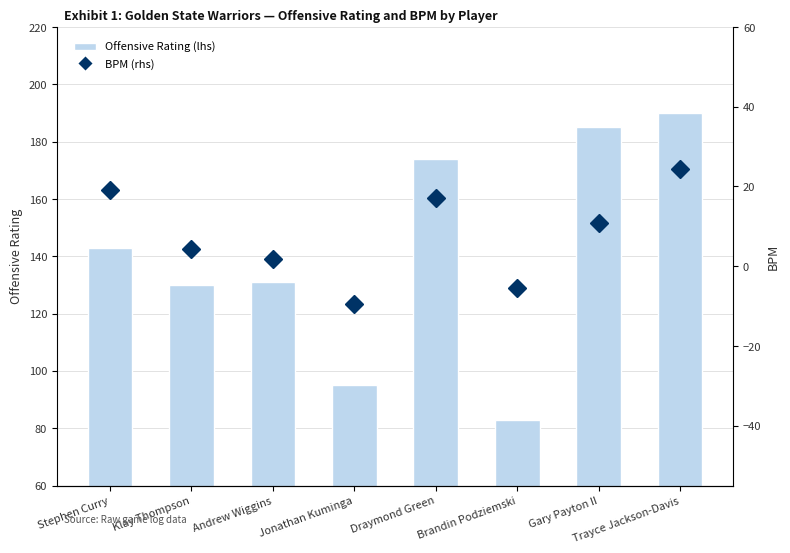

Does the chart contain stacked bars?

No